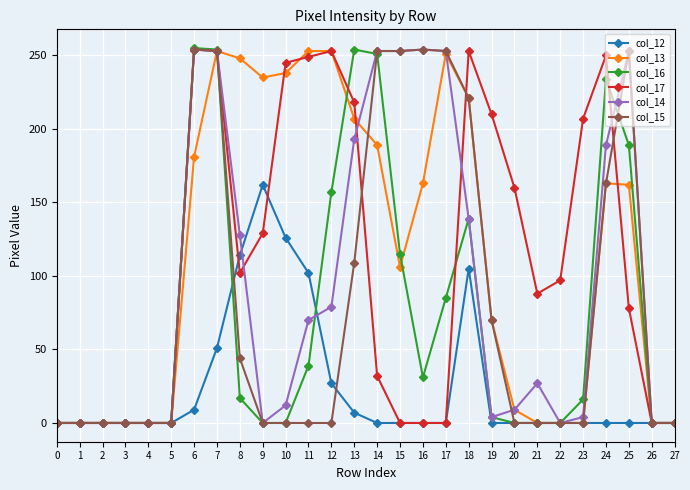

At how many categories does at least one series exceed 28?

20